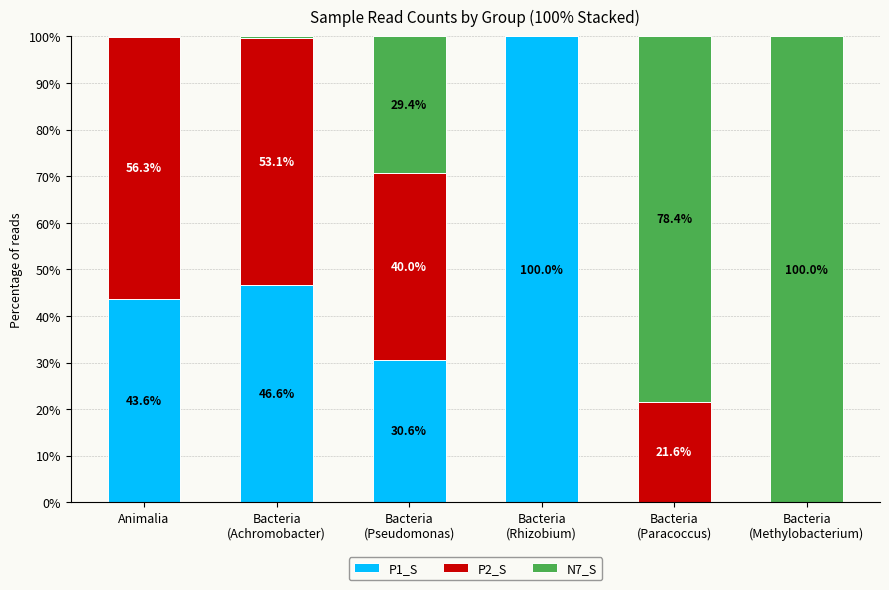

At which label does P1_S first exceed 43?

Animalia